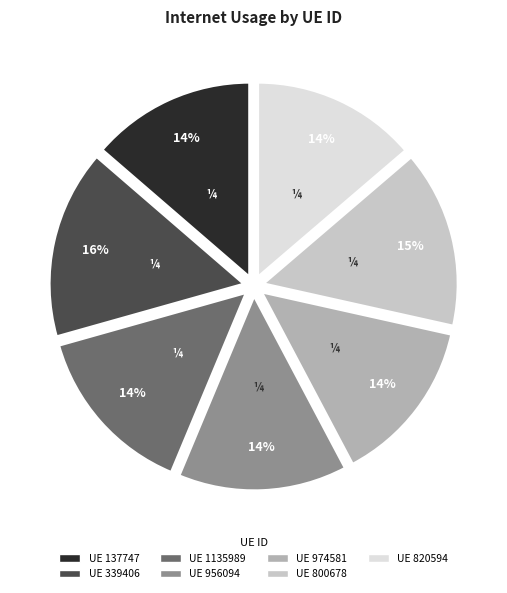

How many slices are in this pie chart?

7